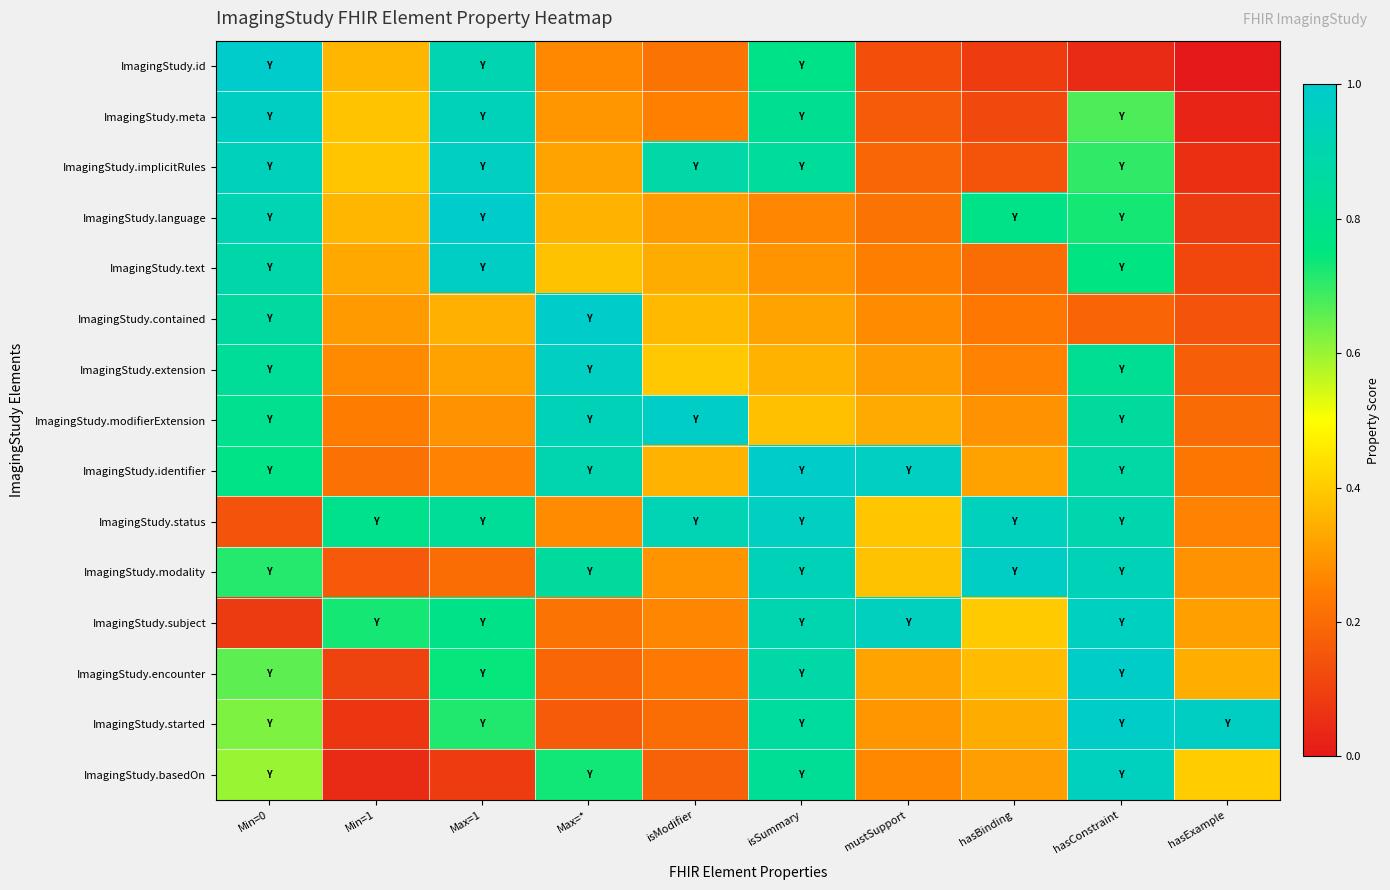

Reading right to left, extract all data points from this chart.

ImagingStudy.id: hasExample=0.0	hasConstraint=0.0	hasBinding=0.1	mustSupport=0.1	isSummary=0.8	isModifier=0.2	Max=*=0.3	Max=1=0.9	Min=1=0.4	Min=0=1.0
ImagingStudy.meta: hasExample=0.0	hasConstraint=0.7	hasBinding=0.1	mustSupport=0.2	isSummary=0.8	isModifier=0.3	Max=*=0.3	Max=1=0.9	Min=1=0.4	Min=0=1.0
ImagingStudy.implicitRules: hasExample=0.1	hasConstraint=0.7	hasBinding=0.1	mustSupport=0.2	isSummary=0.8	isModifier=0.9	Max=*=0.3	Max=1=1.0	Min=1=0.4	Min=0=0.9
ImagingStudy.language: hasExample=0.1	hasConstraint=0.7	hasBinding=0.8	mustSupport=0.2	isSummary=0.3	isModifier=0.3	Max=*=0.4	Max=1=1.0	Min=1=0.4	Min=0=0.9
ImagingStudy.text: hasExample=0.1	hasConstraint=0.8	hasBinding=0.2	mustSupport=0.2	isSummary=0.3	isModifier=0.3	Max=*=0.4	Max=1=1.0	Min=1=0.3	Min=0=0.9
ImagingStudy.contained: hasExample=0.1	hasConstraint=0.2	hasBinding=0.2	mustSupport=0.3	isSummary=0.3	isModifier=0.4	Max=*=1.0	Max=1=0.3	Min=1=0.3	Min=0=0.9
ImagingStudy.extension: hasExample=0.2	hasConstraint=0.8	hasBinding=0.3	mustSupport=0.3	isSummary=0.3	isModifier=0.4	Max=*=1.0	Max=1=0.3	Min=1=0.3	Min=0=0.8
ImagingStudy.modifierExtension: hasExample=0.2	hasConstraint=0.8	hasBinding=0.3	mustSupport=0.3	isSummary=0.4	isModifier=1.0	Max=*=0.9	Max=1=0.3	Min=1=0.2	Min=0=0.8
ImagingStudy.identifier: hasExample=0.2	hasConstraint=0.9	hasBinding=0.3	mustSupport=1.0	isSummary=1.0	isModifier=0.3	Max=*=0.9	Max=1=0.3	Min=1=0.2	Min=0=0.8
ImagingStudy.status: hasExample=0.3	hasConstraint=0.9	hasBinding=0.9	mustSupport=0.4	isSummary=1.0	isModifier=0.9	Max=*=0.3	Max=1=0.8	Min=1=0.8	Min=0=0.1
ImagingStudy.modality: hasExample=0.3	hasConstraint=0.9	hasBinding=1.0	mustSupport=0.4	isSummary=0.9	isModifier=0.3	Max=*=0.8	Max=1=0.2	Min=1=0.2	Min=0=0.7
ImagingStudy.subject: hasExample=0.3	hasConstraint=1.0	hasBinding=0.4	mustSupport=1.0	isSummary=0.9	isModifier=0.3	Max=*=0.2	Max=1=0.8	Min=1=0.7	Min=0=0.1
ImagingStudy.encounter: hasExample=0.3	hasConstraint=1.0	hasBinding=0.4	mustSupport=0.3	isSummary=0.9	isModifier=0.2	Max=*=0.2	Max=1=0.7	Min=1=0.1	Min=0=0.7
ImagingStudy.started: hasExample=1.0	hasConstraint=1.0	hasBinding=0.3	mustSupport=0.3	isSummary=0.9	isModifier=0.2	Max=*=0.2	Max=1=0.7	Min=1=0.1	Min=0=0.6
ImagingStudy.basedOn: hasExample=0.4	hasConstraint=1.0	hasBinding=0.3	mustSupport=0.3	isSummary=0.8	isModifier=0.2	Max=*=0.7	Max=1=0.1	Min=1=0.0	Min=0=0.6